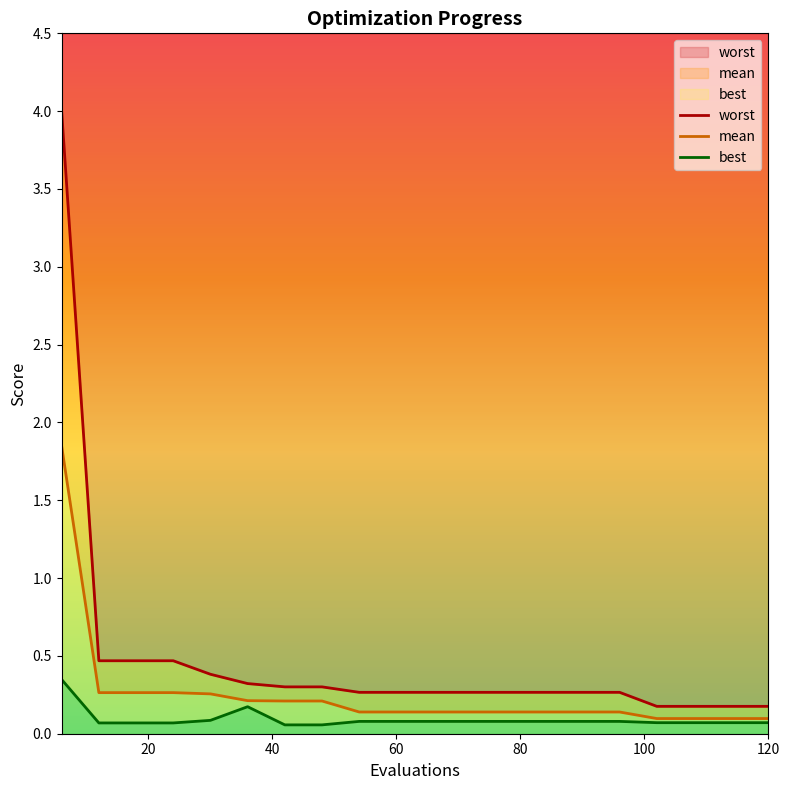

Where is best nearest to the value 0?

42